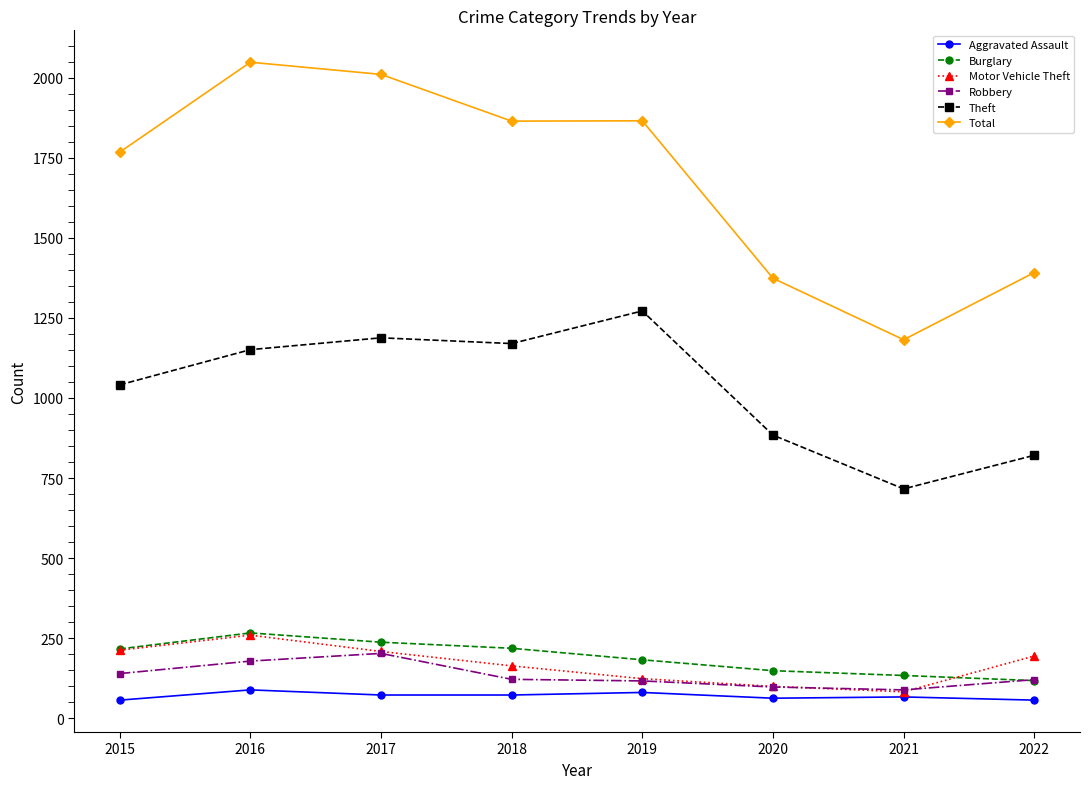

Is the value of Robbery at 2021 greater than the value of Motor Vehicle Theft at 2022?

No